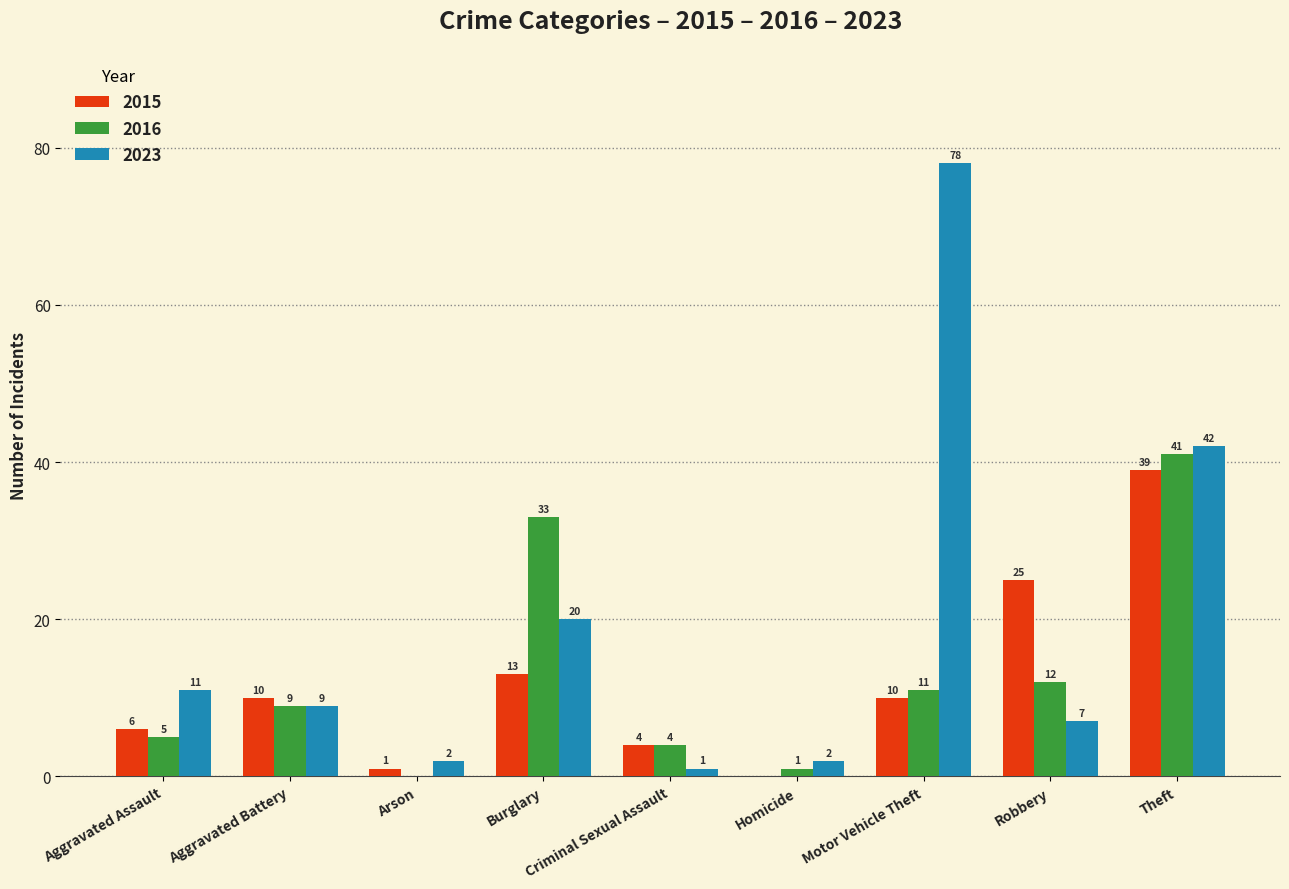

Reading right to left, transcribe all the data shown in this chart.

2015: 39	25	10	0	4	13	1	10	6
2016: 41	12	11	1	4	33	0	9	5
2023: 42	7	78	2	1	20	2	9	11